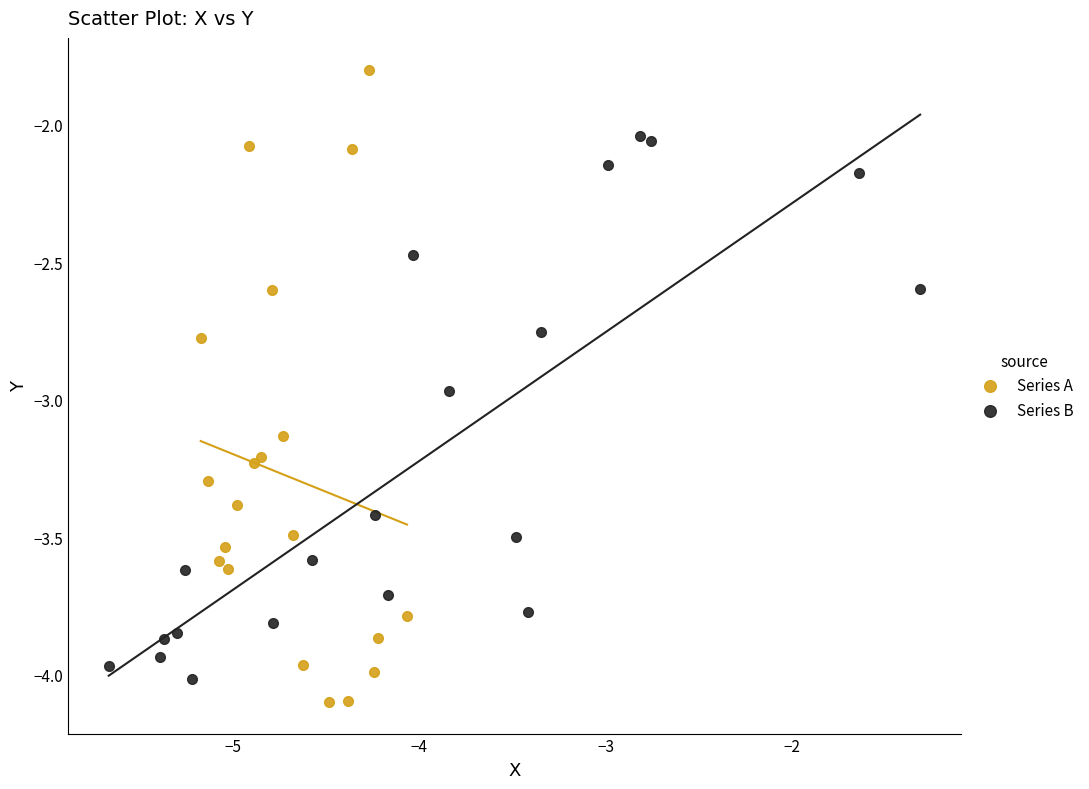

Which series has the widest spread of Y values?

Series A